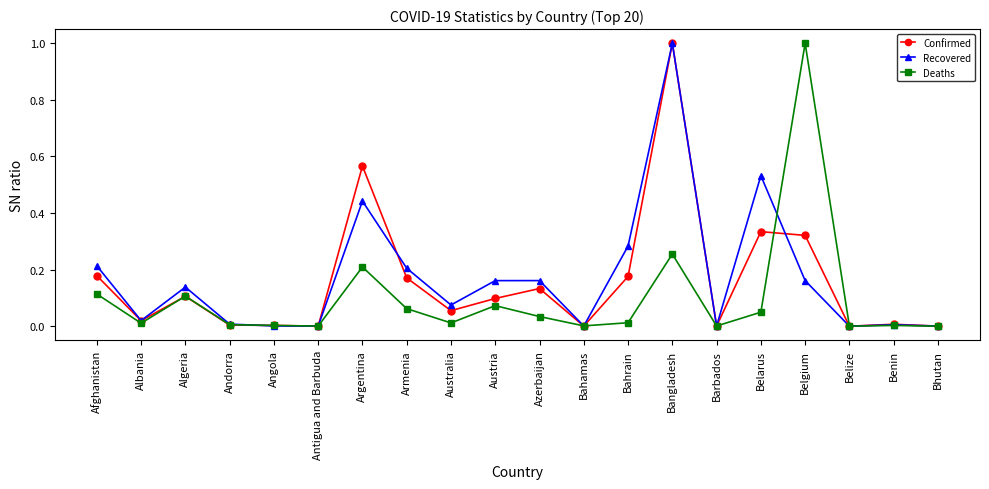

How many series are shown in this chart?

3